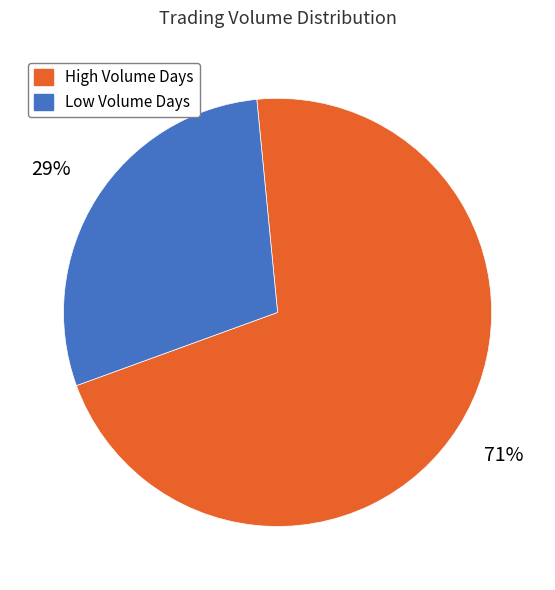

To the nearest percent, what is the difference between the largest and smallest slice percentages?

42%